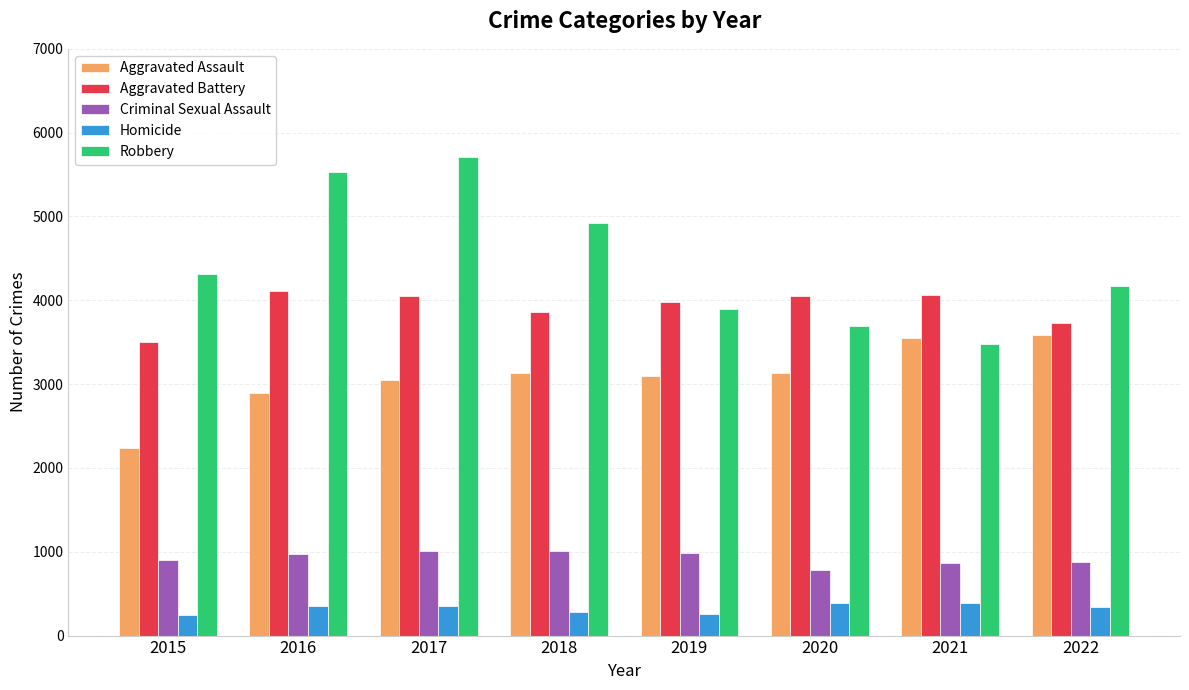

Which series has the widest spread of values?

Robbery